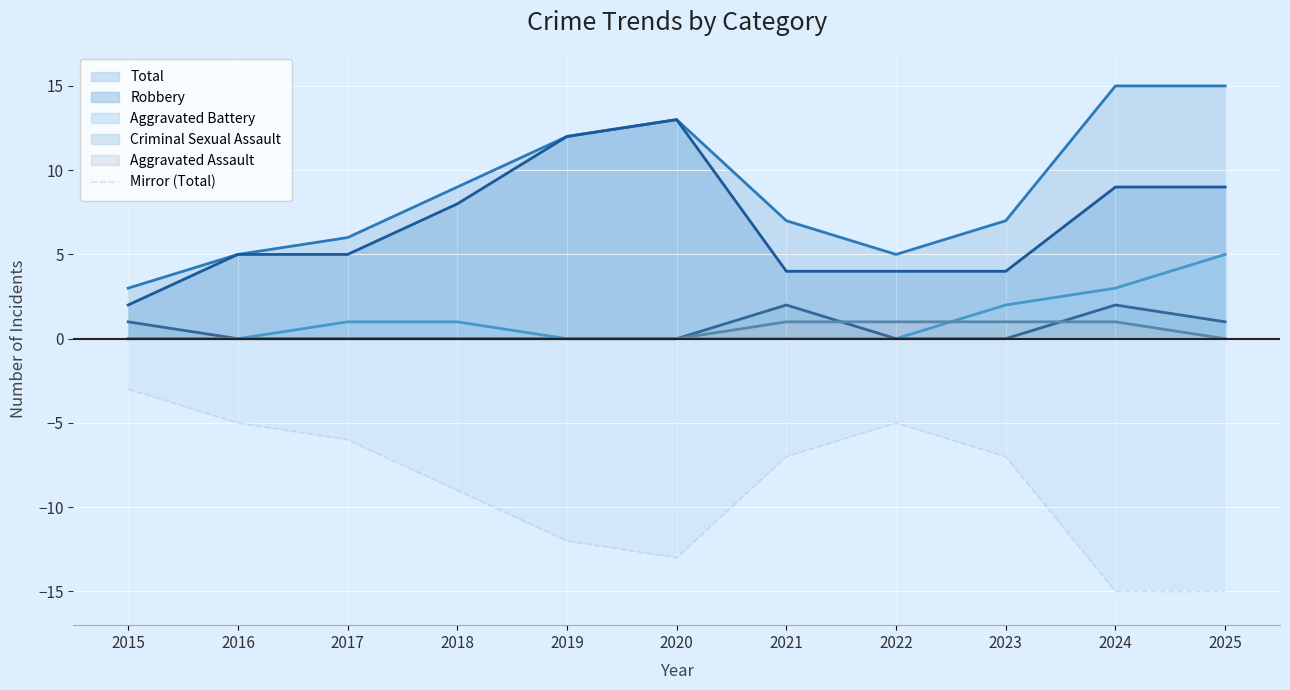

True or false: Aggravated Battery and Robbery cross at least once.

False